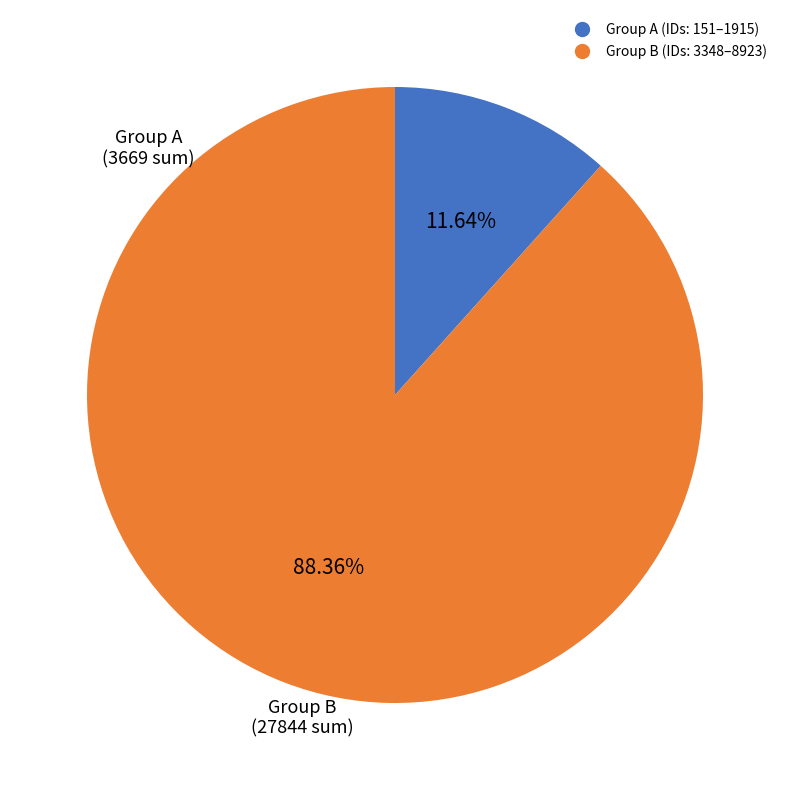

To the nearest percent, what is the average slice percentage?

50%